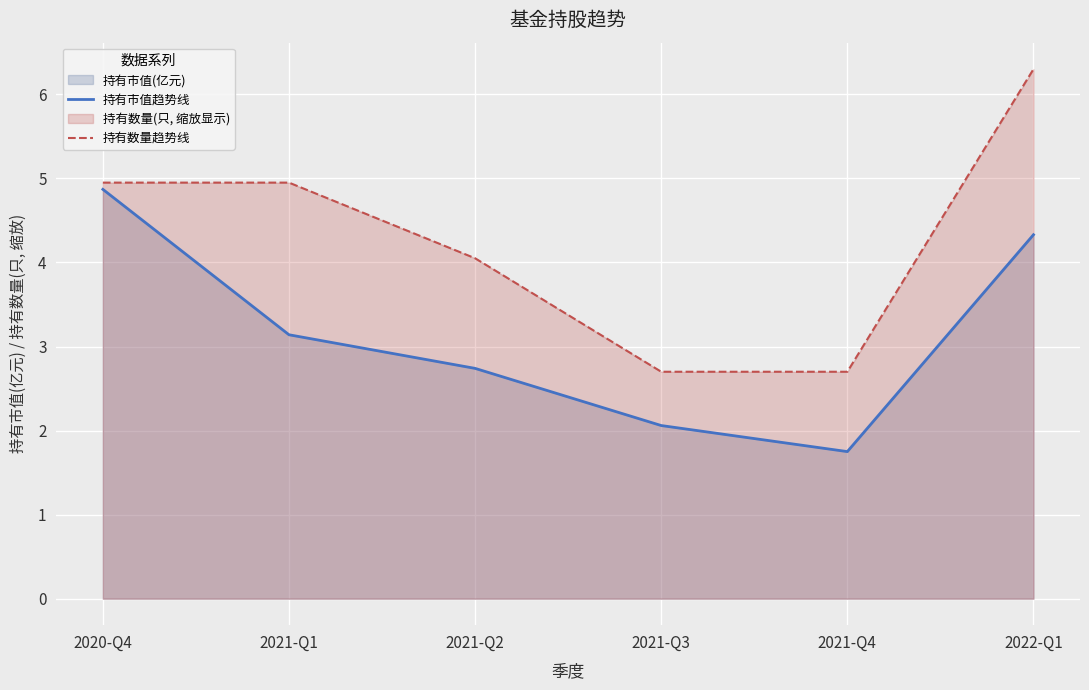

True or false: 持有数量趋势线 and 持有市值趋势线 cross at least once.

False